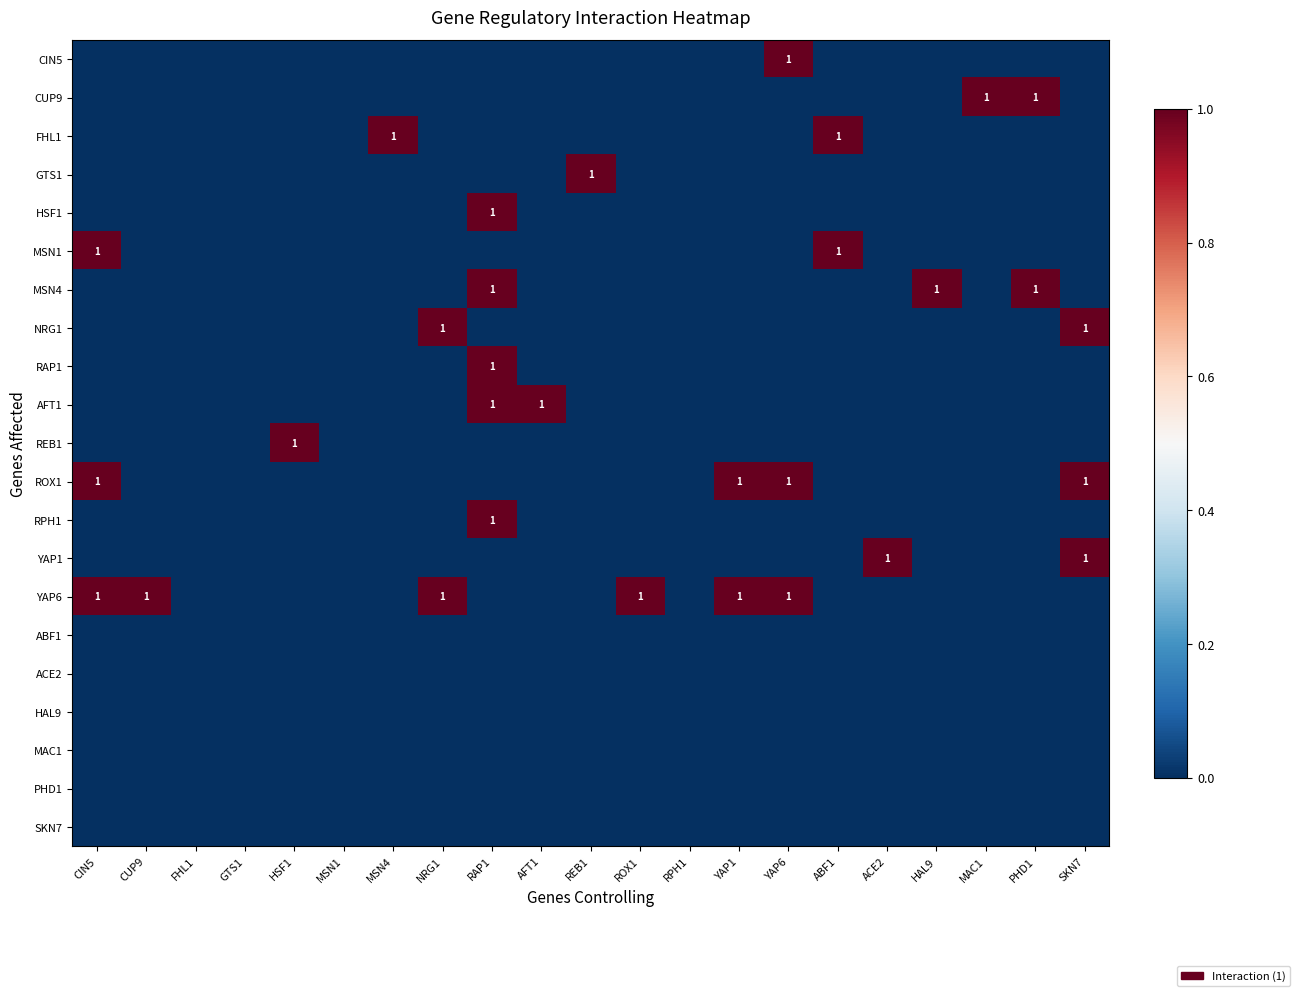

How many series are shown in this chart?

21